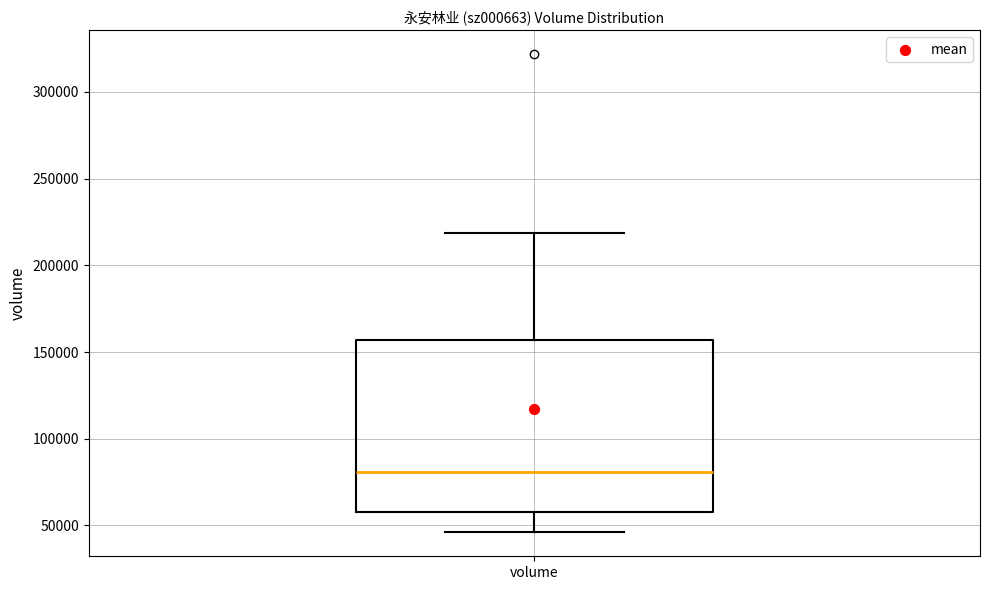

Transcribe this box plot: give where the median line is, the range the box spans, and where the two whiskers end, as read against the y-axis. The values are not printed on the chart, so give them approximately, as read against the axis.

median 80000, box 60000 to 155000, whiskers 45000 to 220000